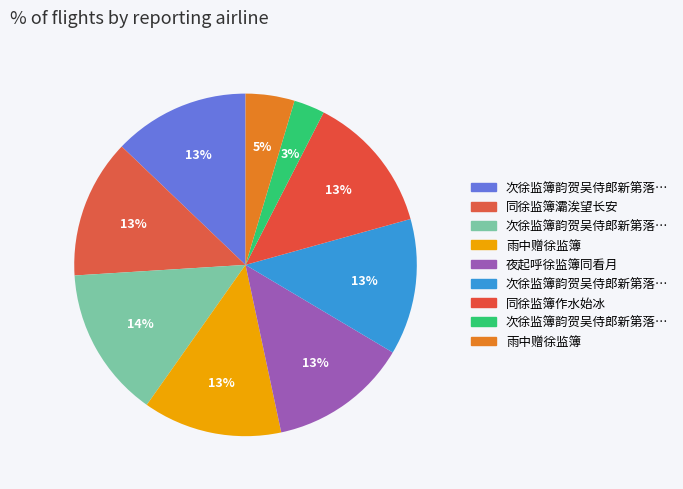

What is the smallest slice in the pie chart?

次徐监簿韵贺吴侍郎新第落成